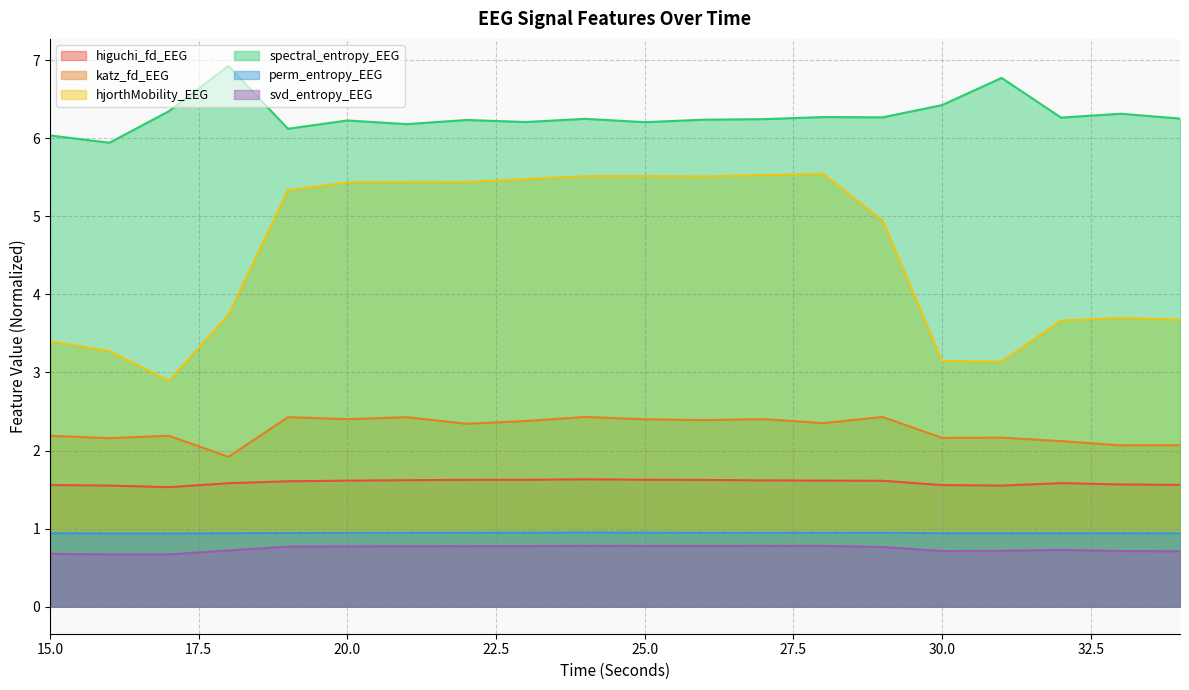

Where is the first local minimum for katz_fd_EEG?

16